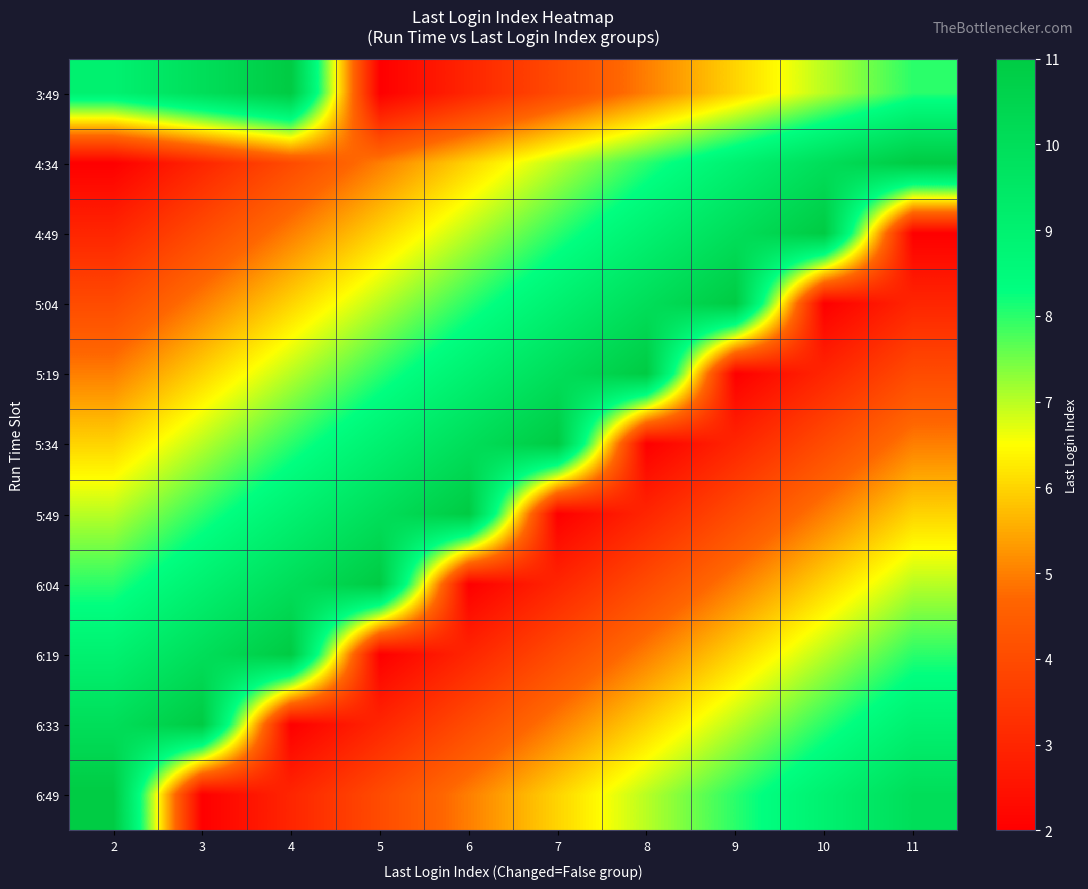

At how many categories does at least one series exceed 2?

10